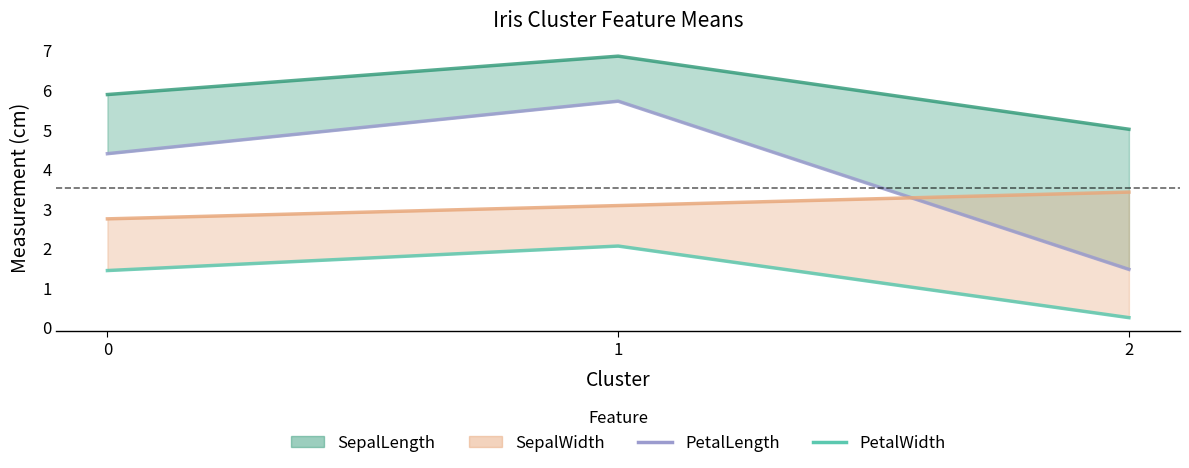

List the series in order of their overall mean, highest first.

SepalLength_line, PetalLength, SepalWidth_line, PetalWidth